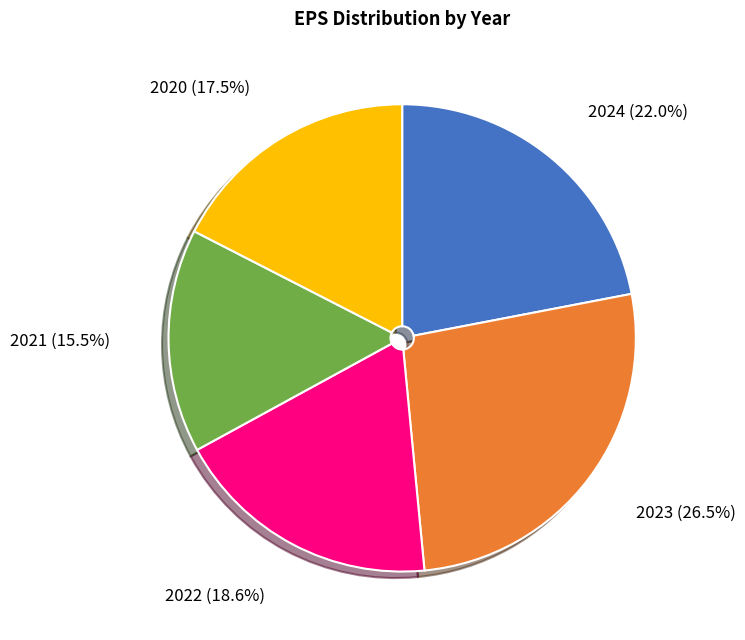

To the nearest percent, what is the average slice percentage?

20%